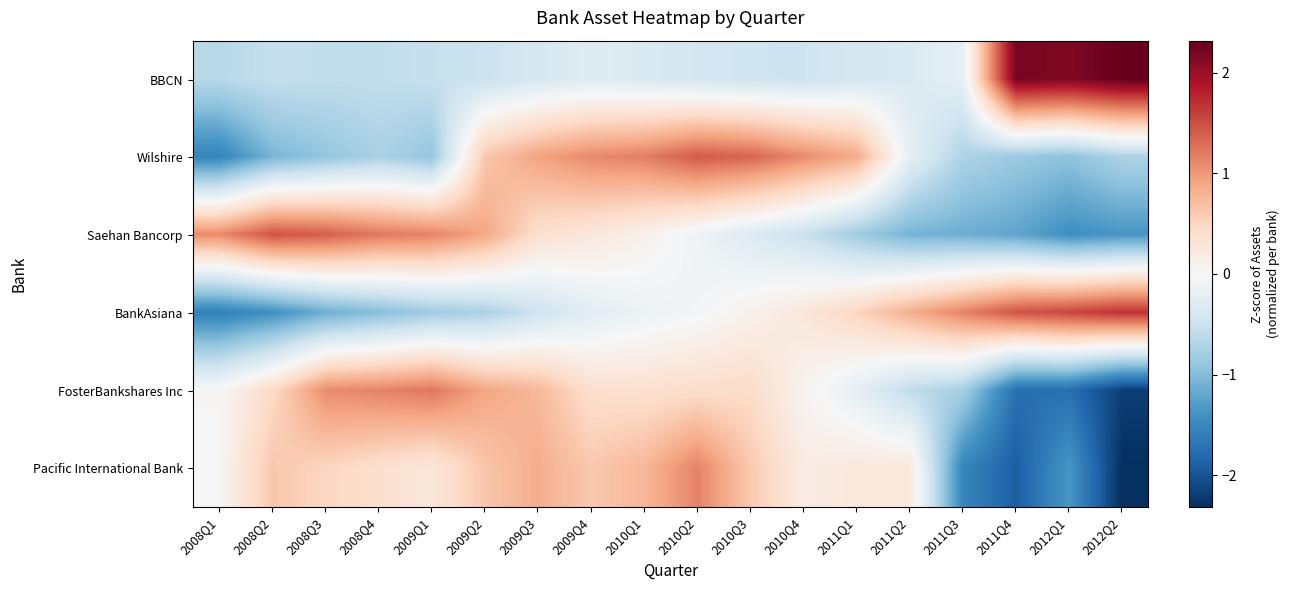

At which category is the sum across all series the highest?

2010Q2